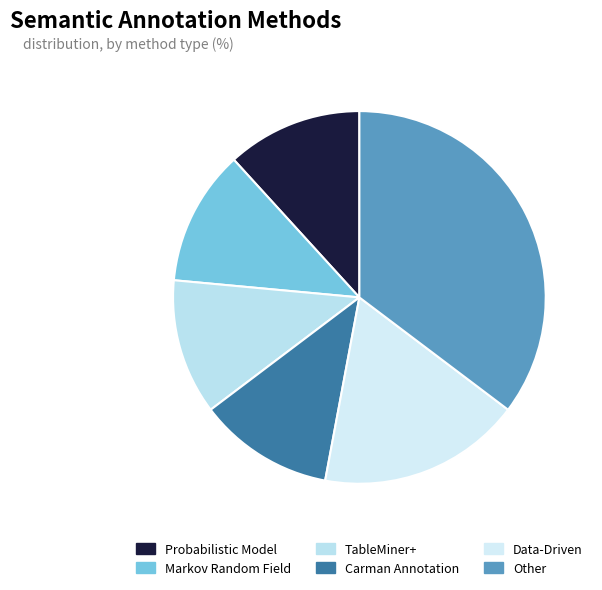

What is the largest slice in the pie chart?

Other